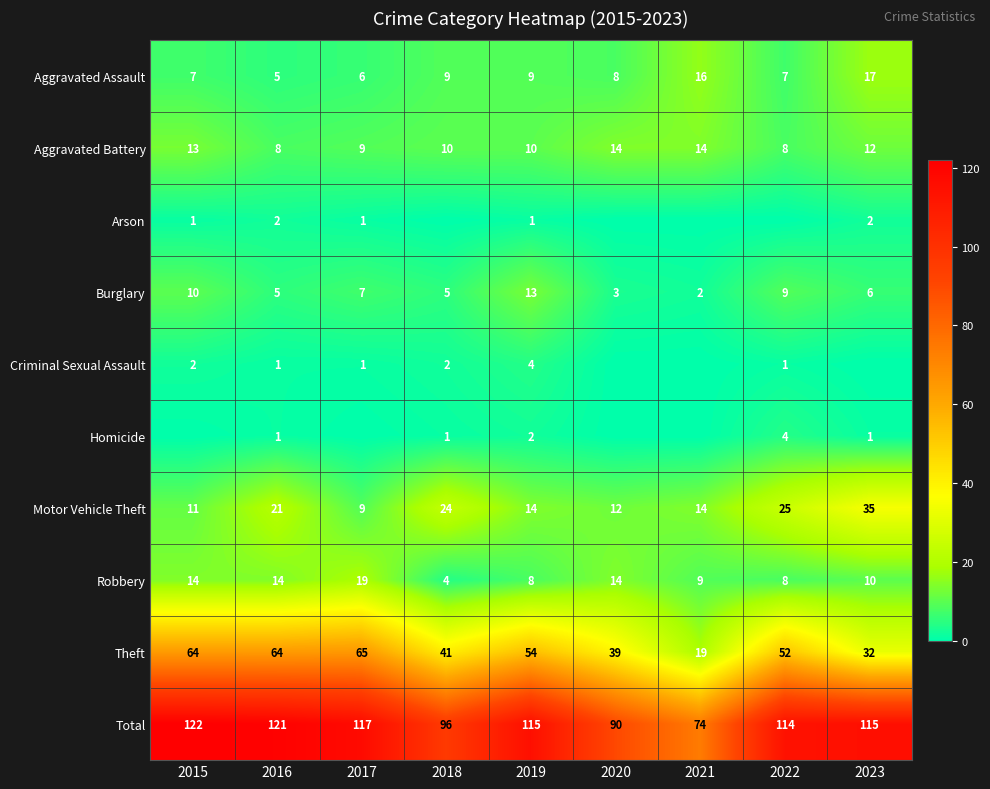

What is the difference between the highest and lowest values at 2016?

120